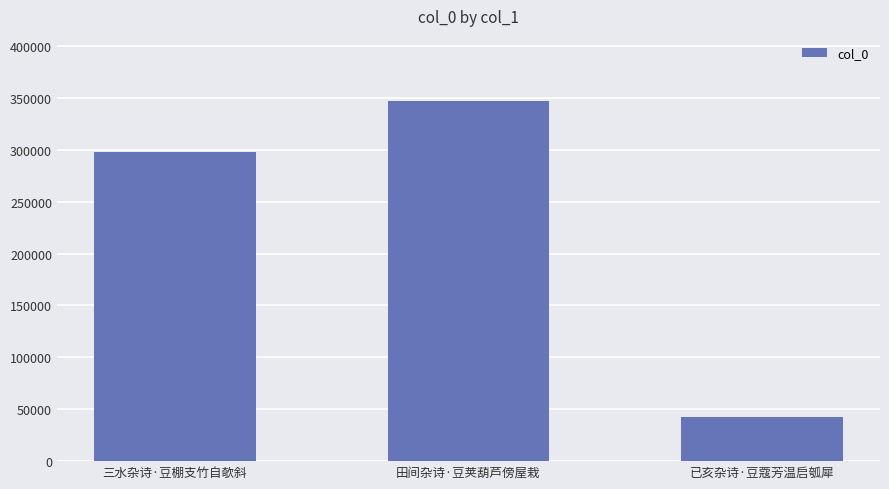

What is the sum of the values at 三水杂诗·豆棚支竹自欹斜 and 田间杂诗·豆荚葫芦傍屋栽?

644586